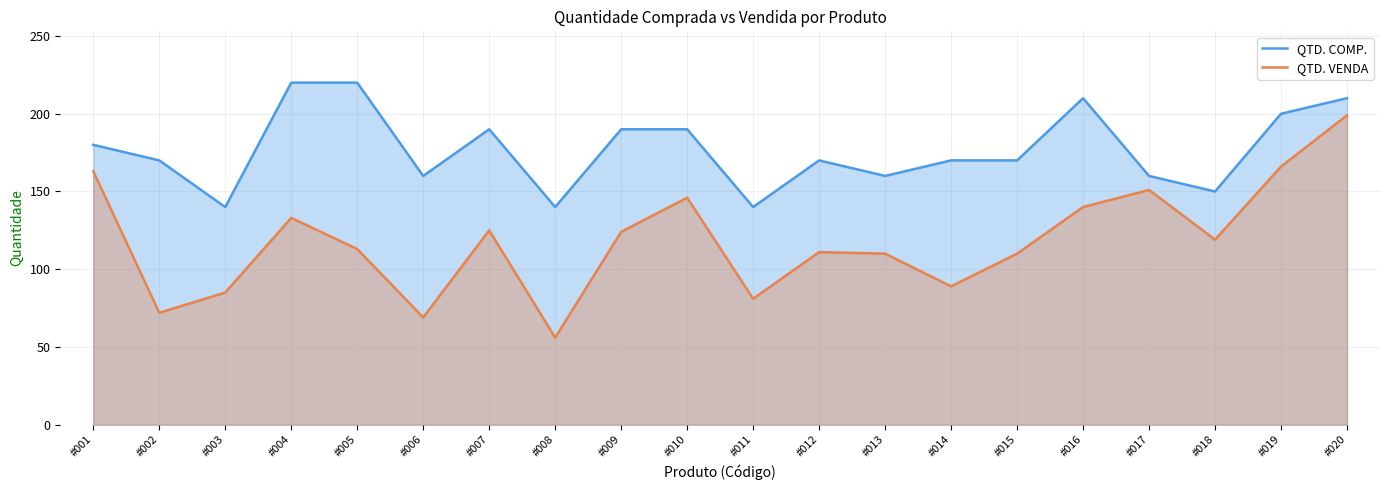

How many QTD. COMP. values are between 160 and 200?

12